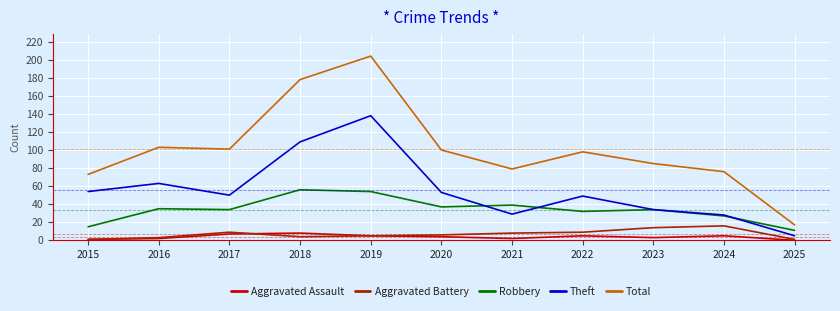

Which series has the largest range (max minus min)?

Total